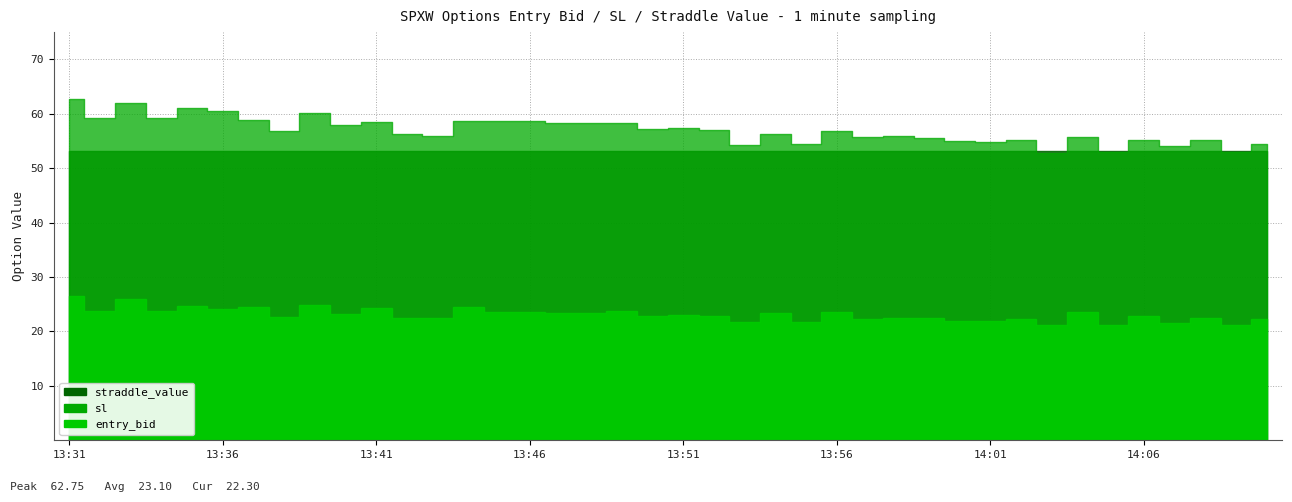

What is the average value of the entry_bid series?

23.1